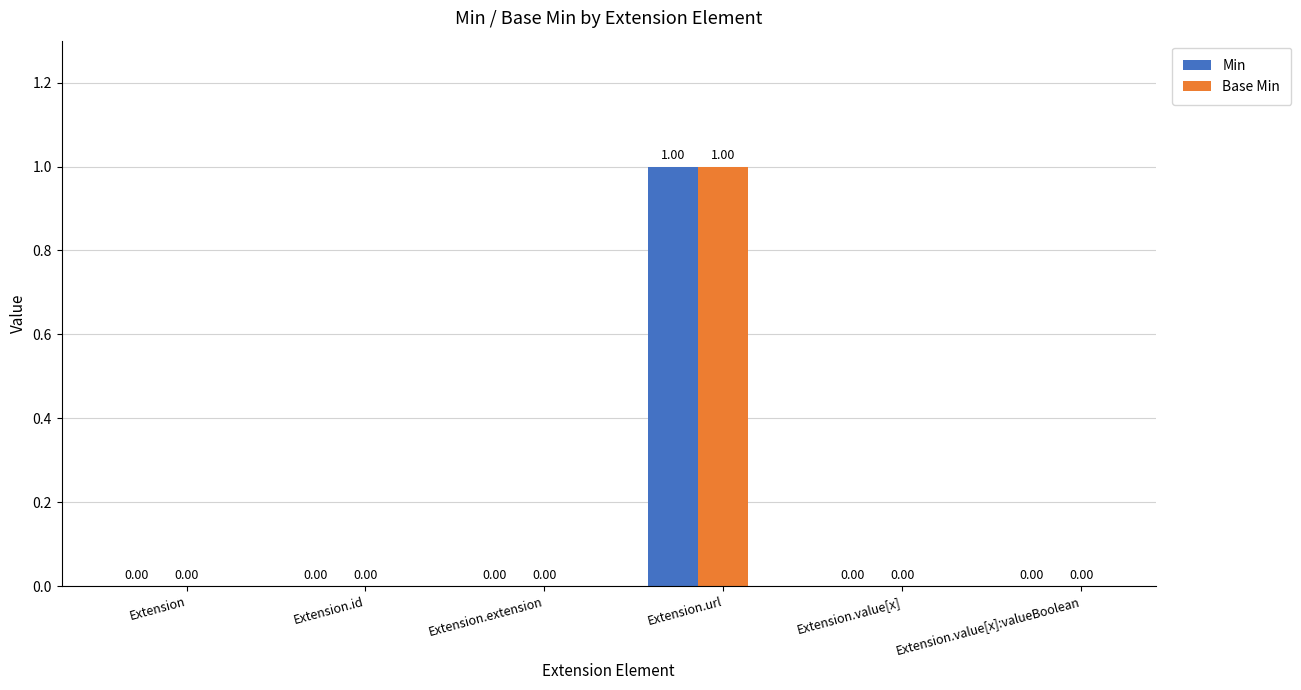

At which category is the sum across all series the highest?

Extension.url